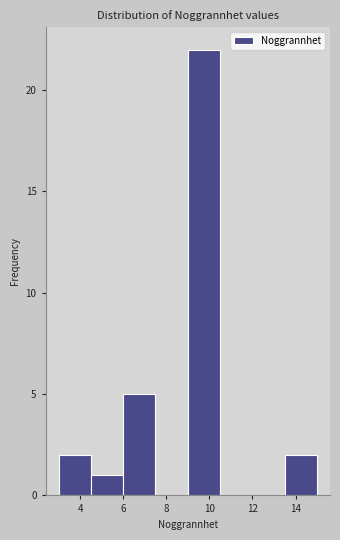

What is the height of the bar covering 6.0 to 7.5 on the x-axis? Neither the bar edges nor the heights are printed on the chart, so give them approximately, as read against the axes.

5